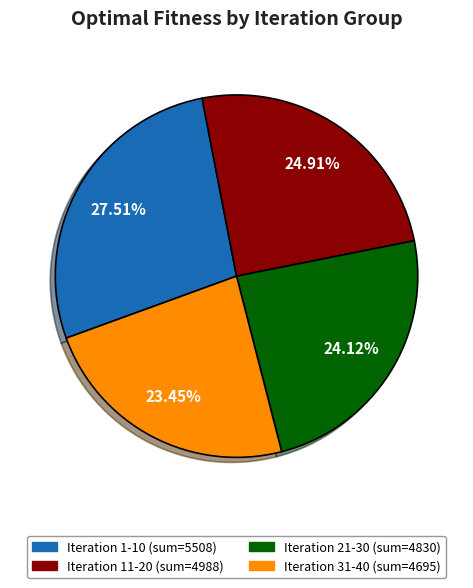

Is there any slice that represents more than half of the pie?

No